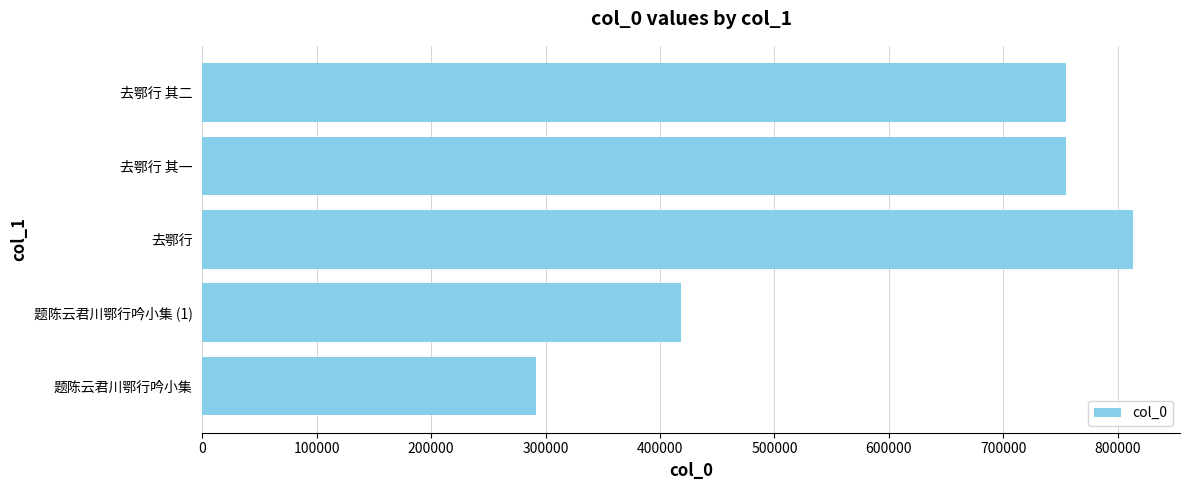

What is the difference between the second highest and minimum values?

463120